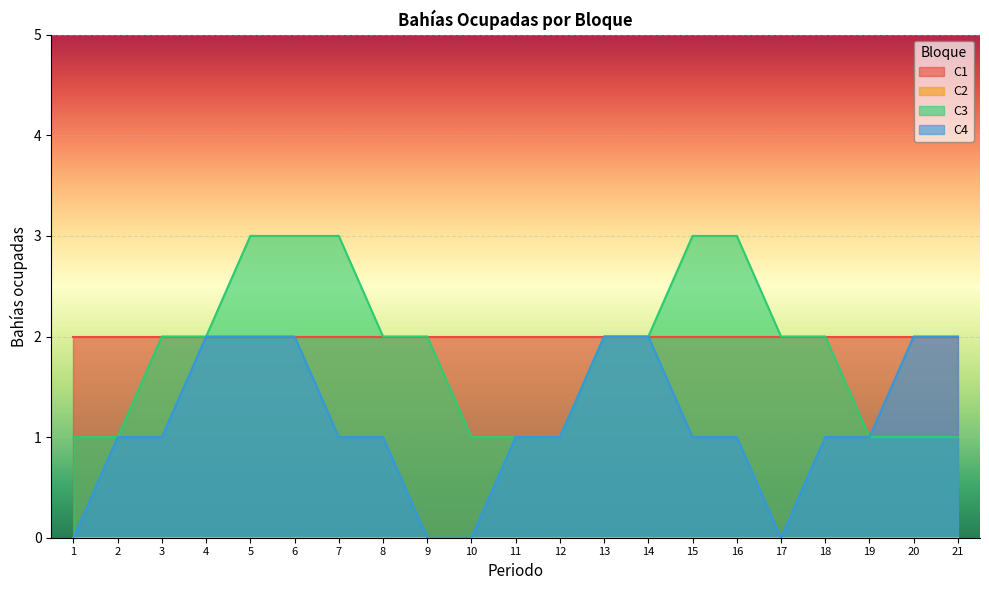

True or false: C4 has more than 0 points higher than both neighbors.

False